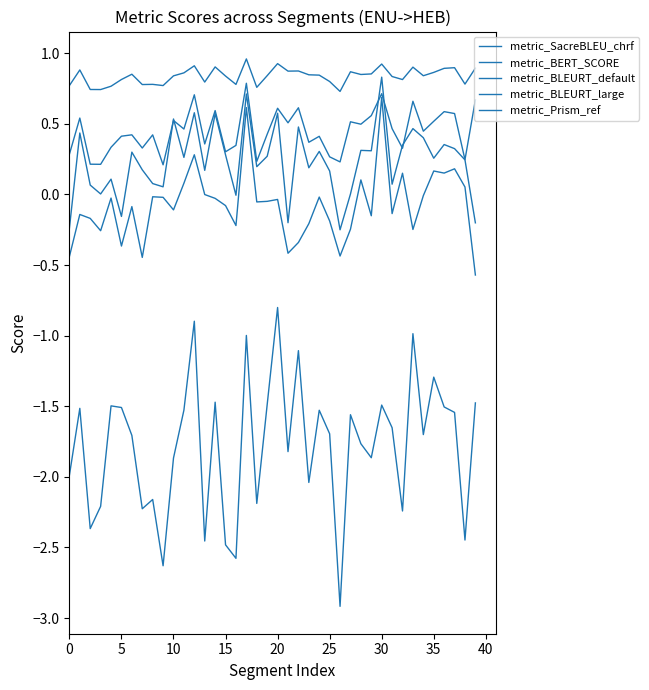

Does the chart display data point markers on the line(s)?

No